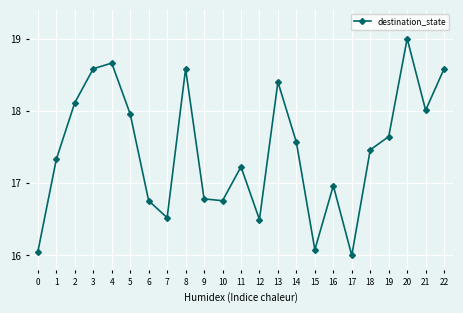

True or false: the data shows 30.4 at 20.

False